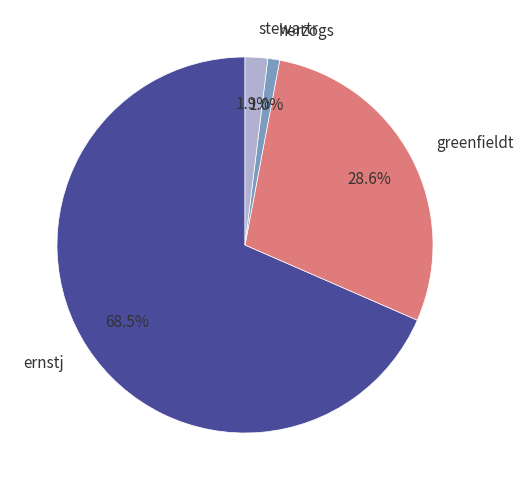

How many slices are in this pie chart?

4